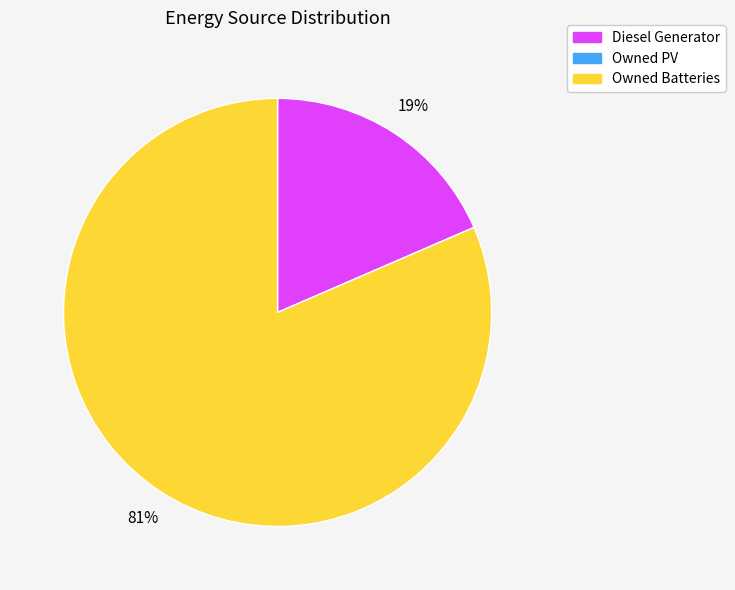

Does any single category account for the majority?

Yes